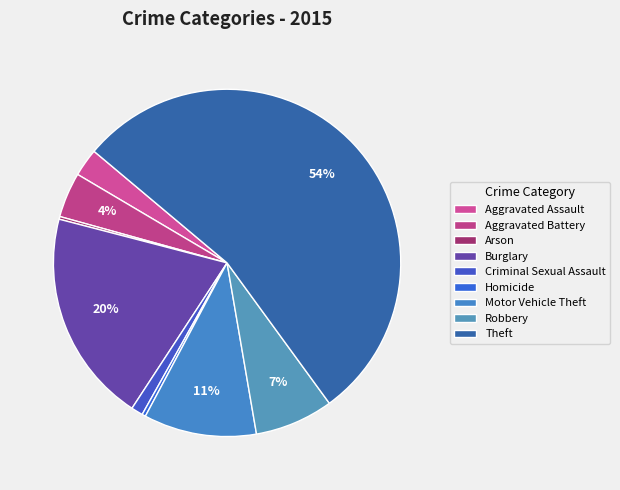

Is it true that Criminal Sexual Assault is 13% of the pie?

False